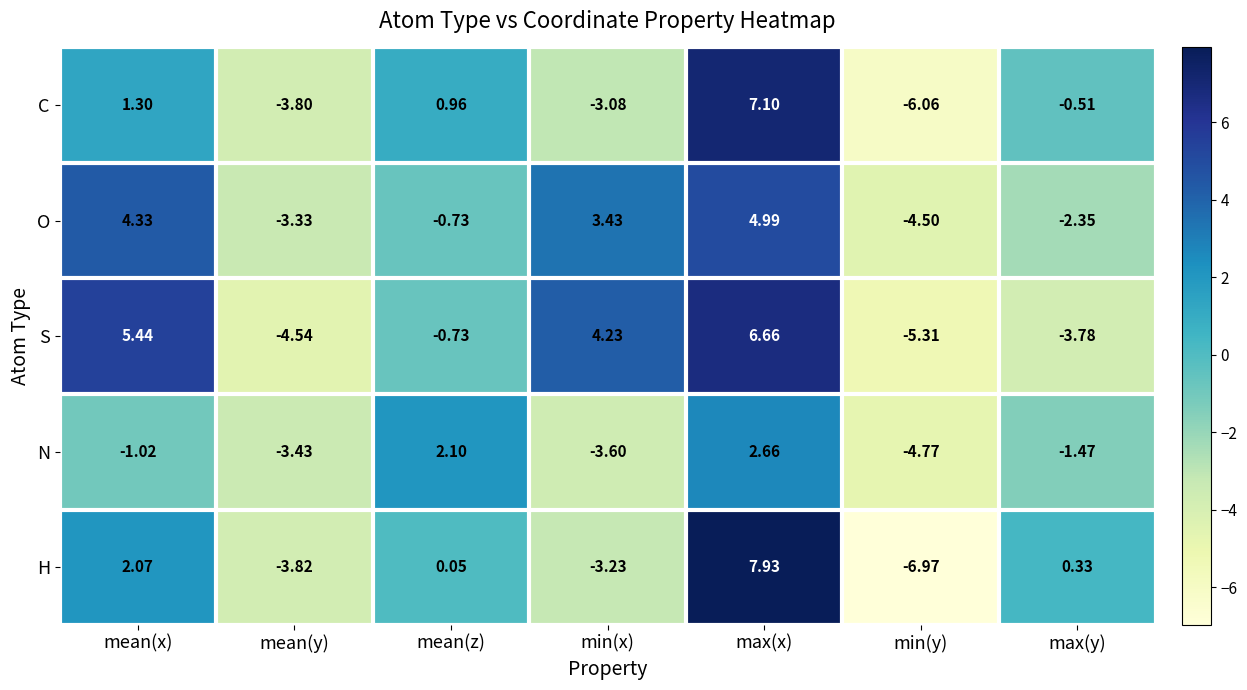

At which category is the sum across all series the highest?

max(x)